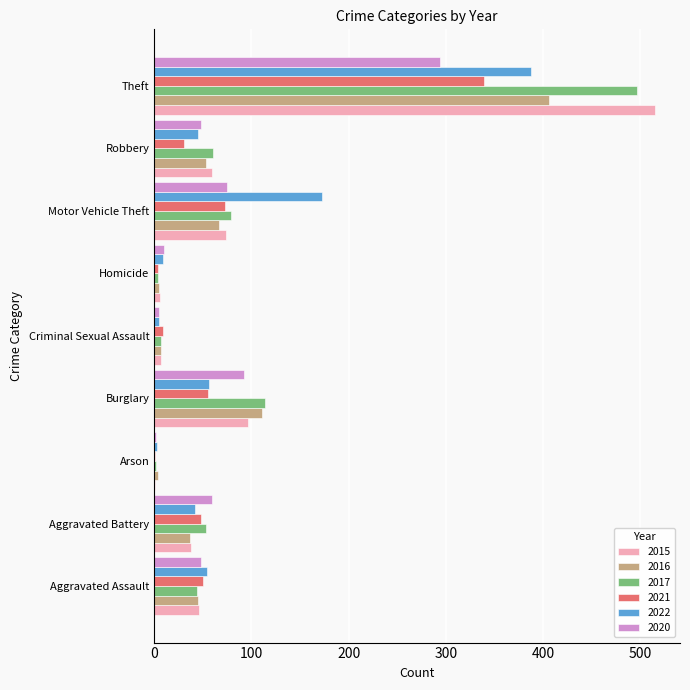

Where is 2020 nearest to the value 148?

Burglary